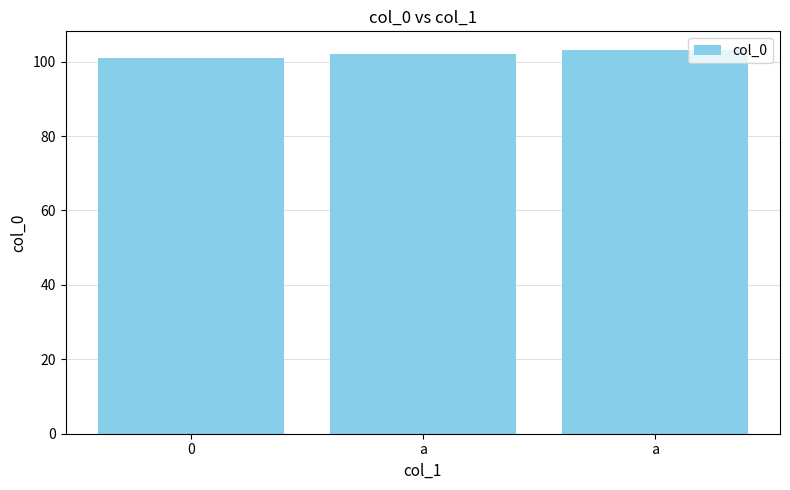

What is the value of the 2nd bar from the left?

102